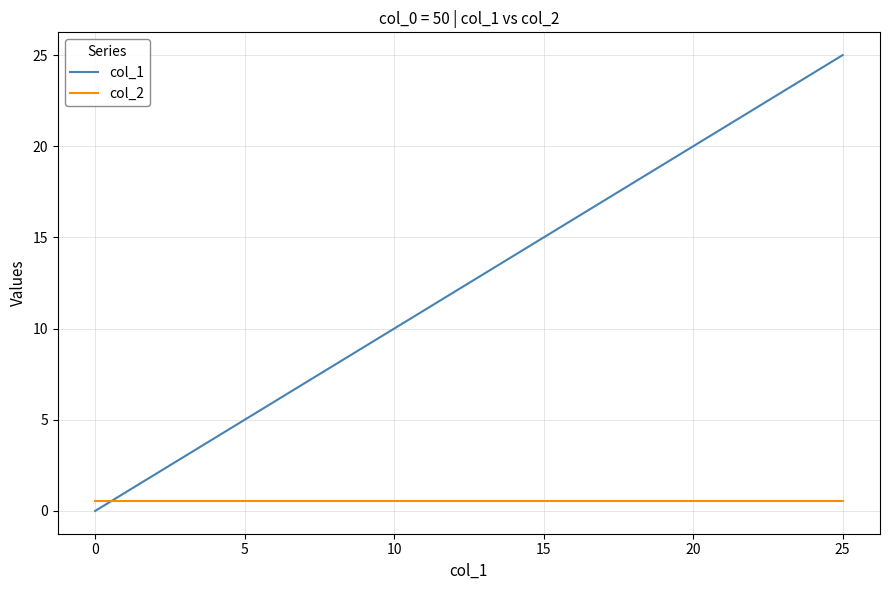

Which series has the largest total across all categories?

col_1